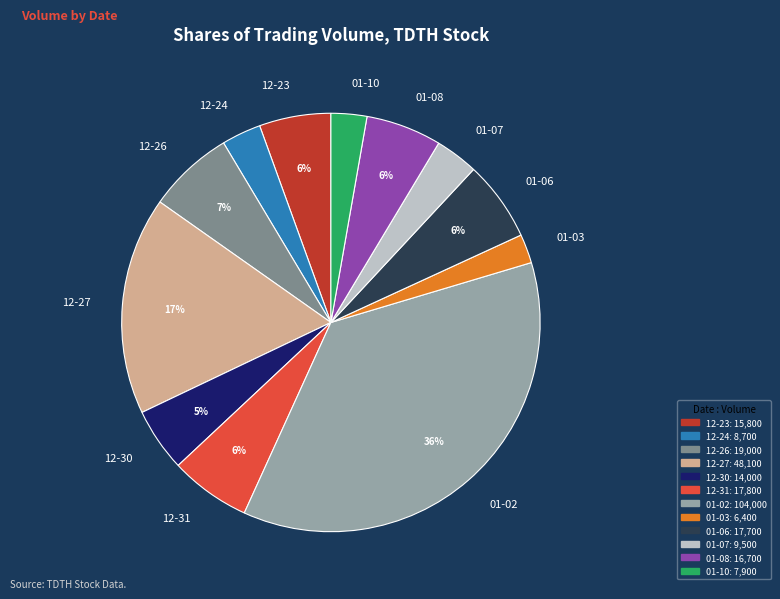

The 12-31 slice represents 6% of the pie. True or false?

True